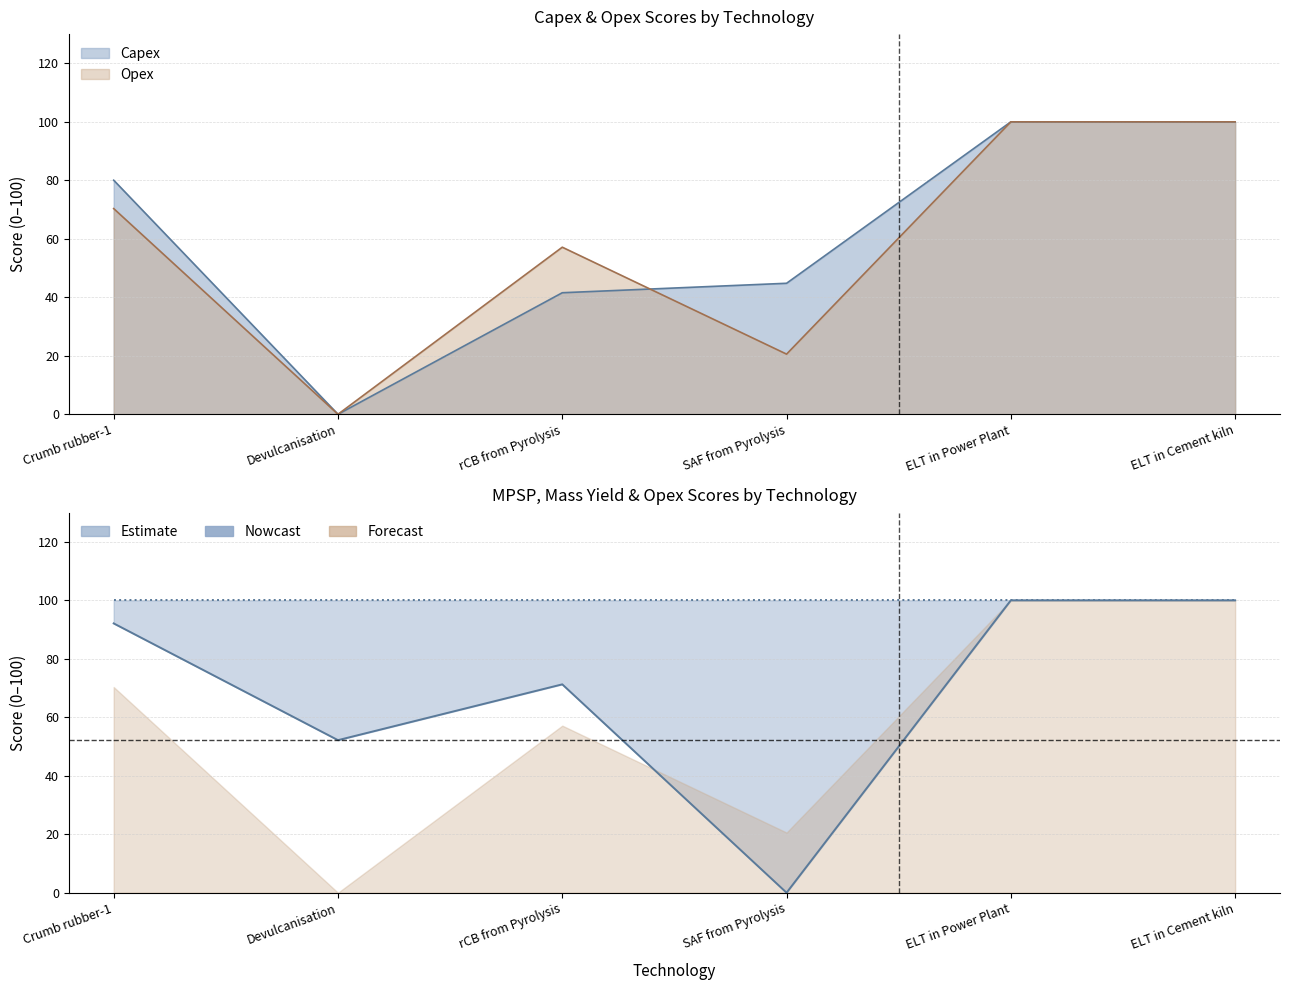

Reading left to right, transcribe all the data shown in this chart.

Capex: 80.0	0.0	41.6	44.8	100.0	100.0
Opex: 70.3	0.0	57.1	20.6	100.0	100.0
MPSP: 92.1	52.2	71.3	0.0	100.0	100.0